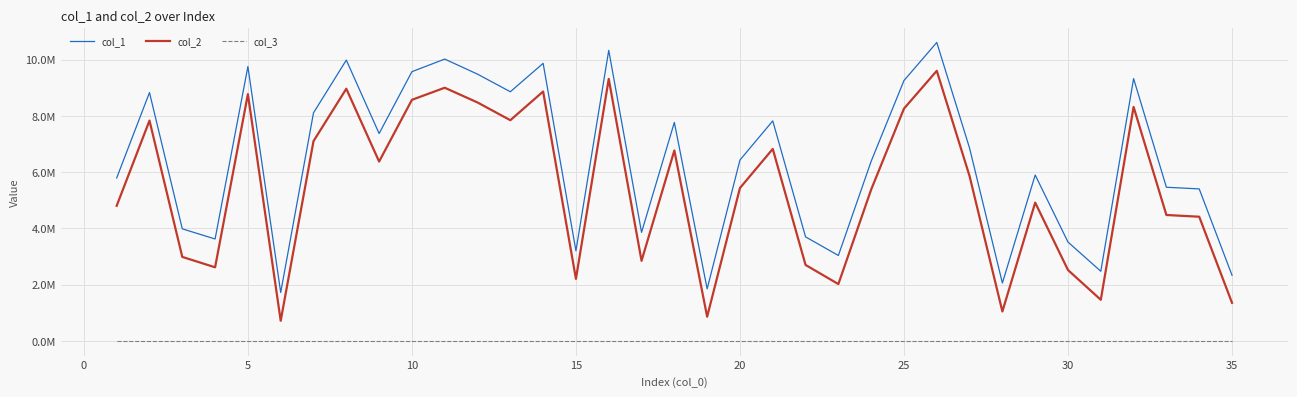

Does the chart display data point markers on the line(s)?

No